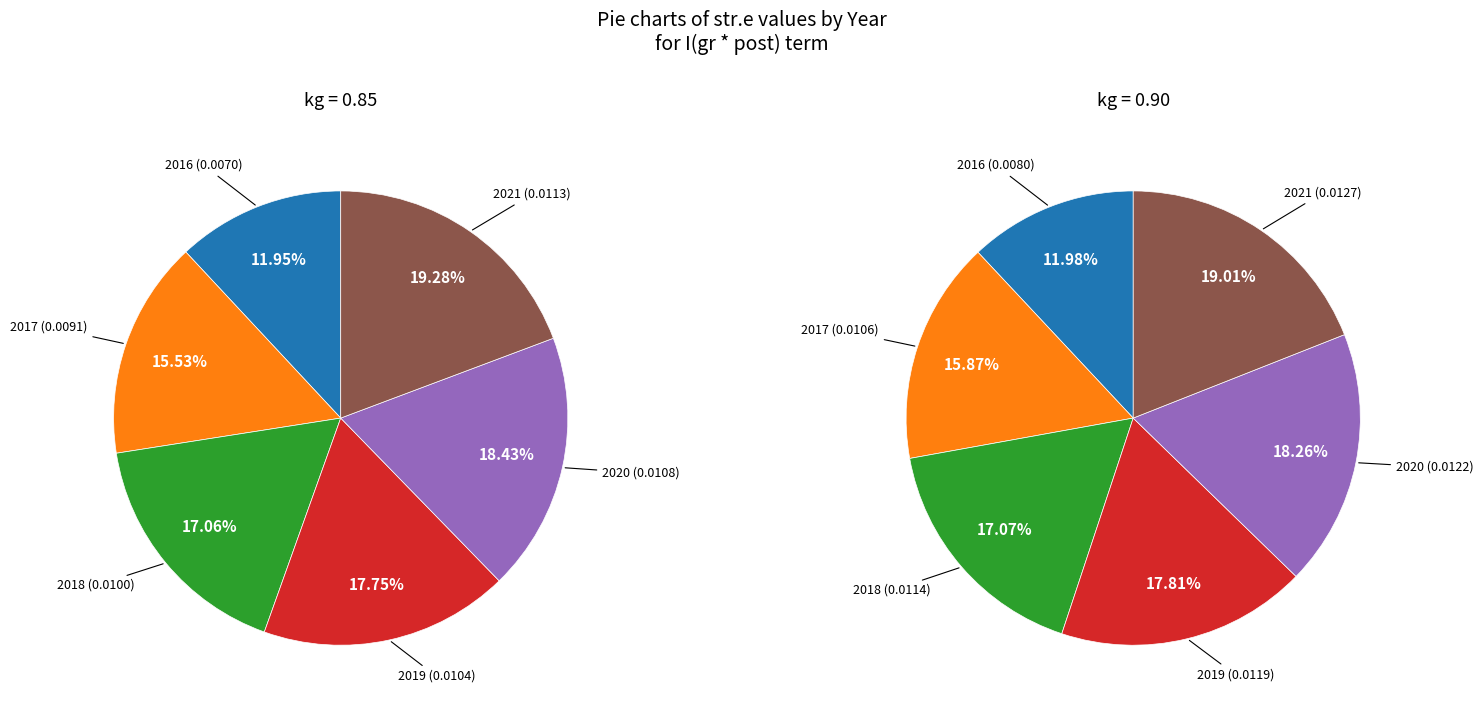

To the nearest percent, what portion does 2020 represent?

18%